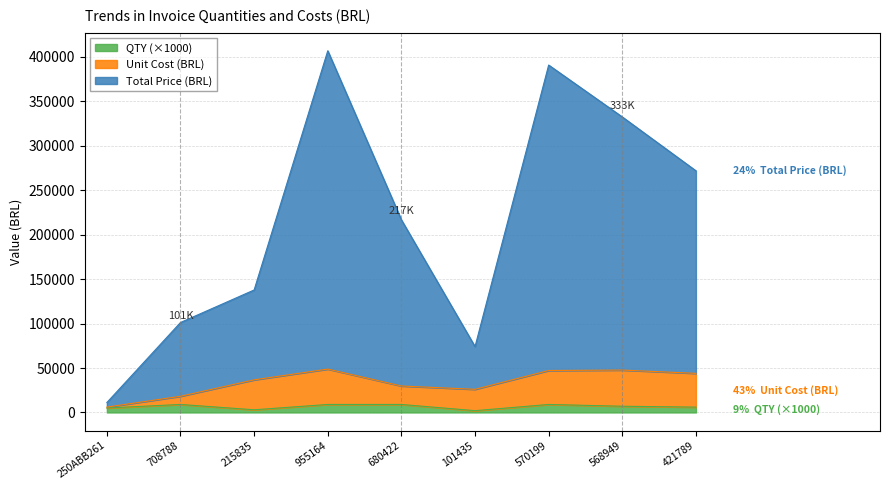

Reading left to right, transcribe all the data shown in this chart.

QTY: 5000	9000	3000	9000	9000	2000	9000	7000	6000
Unit Cost (BRL): 6031	18223	36706	48800	29775	26036	47192	47691	43991
Total Price (BRL): 11186	101230	137824	407000	216750	74108	390920	332528	271937